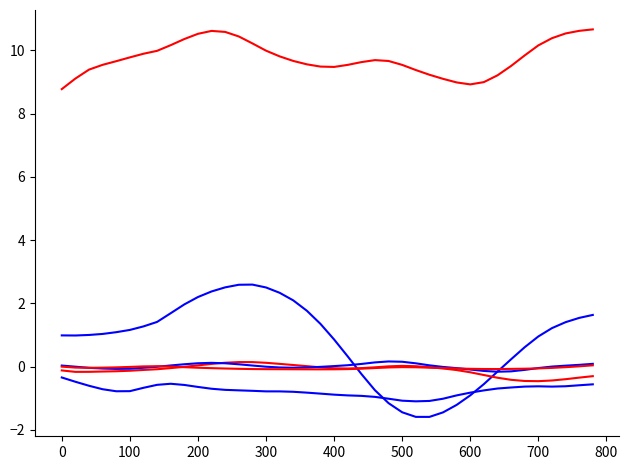

How many lines are shown in the chart?

6